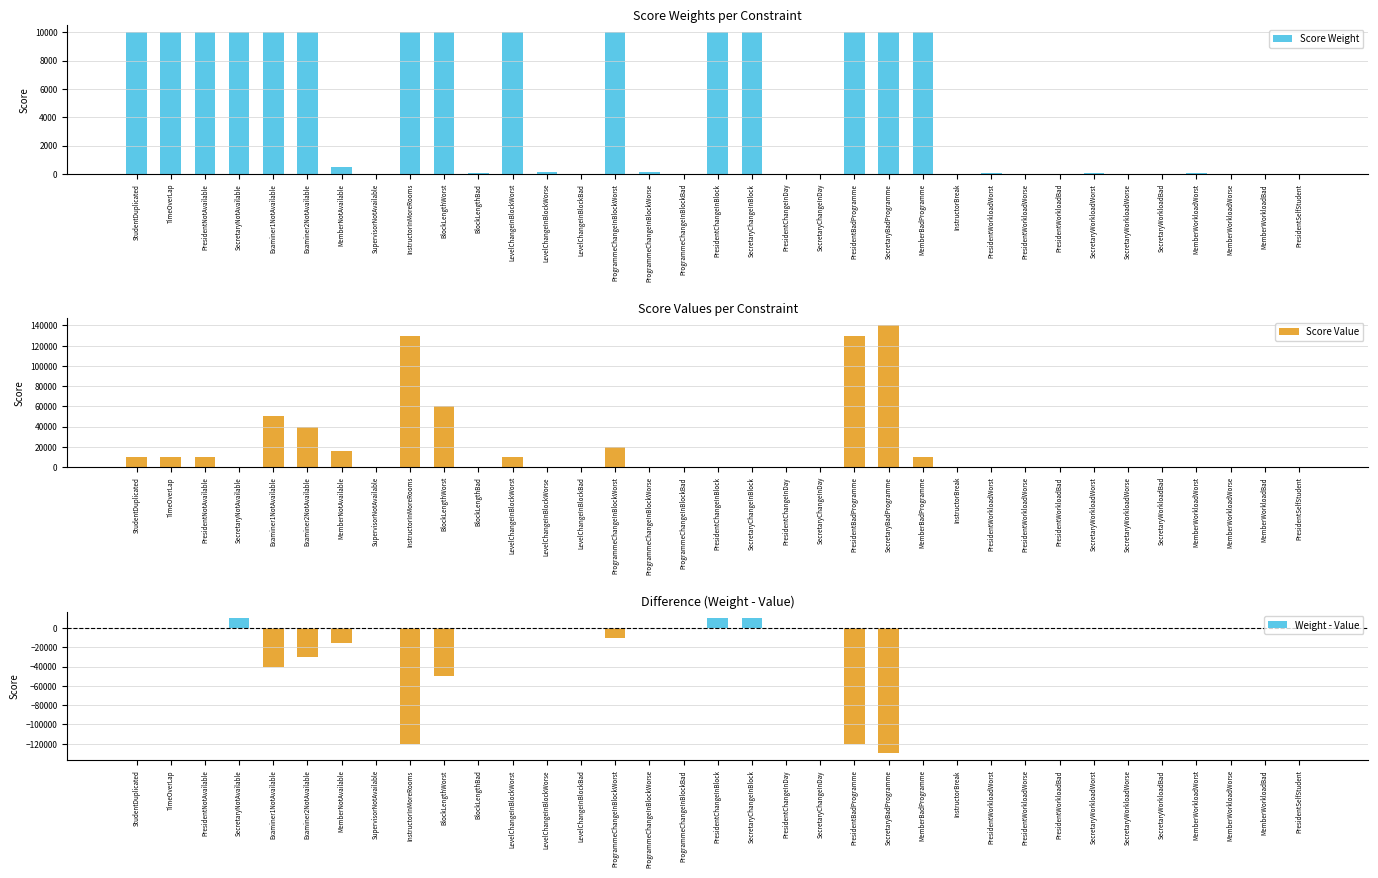

How many values in Weight - Value are below zero?

23